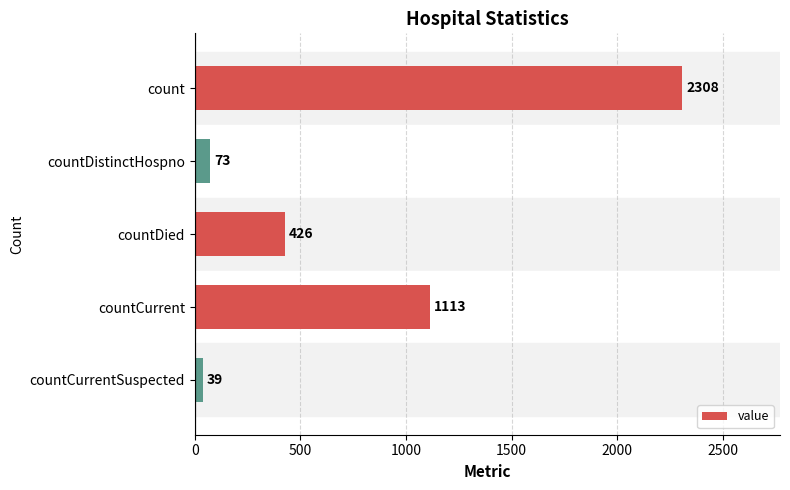

What is the average value?

792